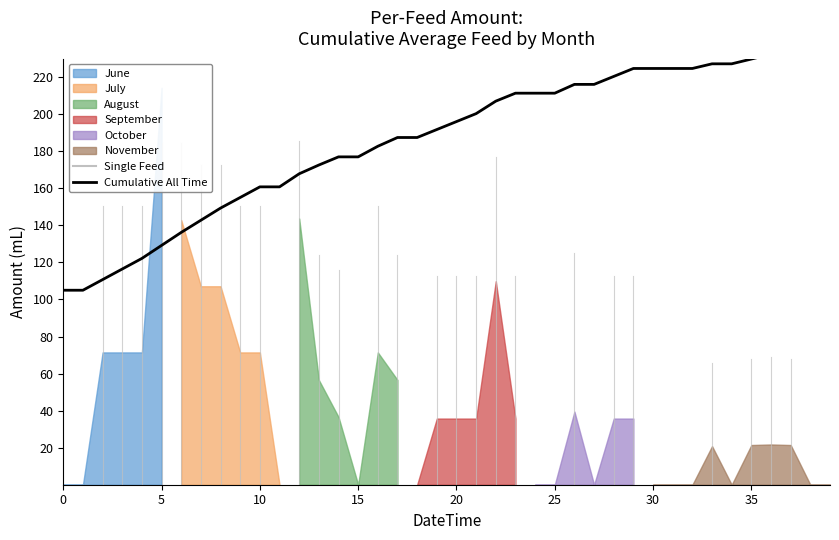

What is the difference between the second highest and second lowest values?

130.0